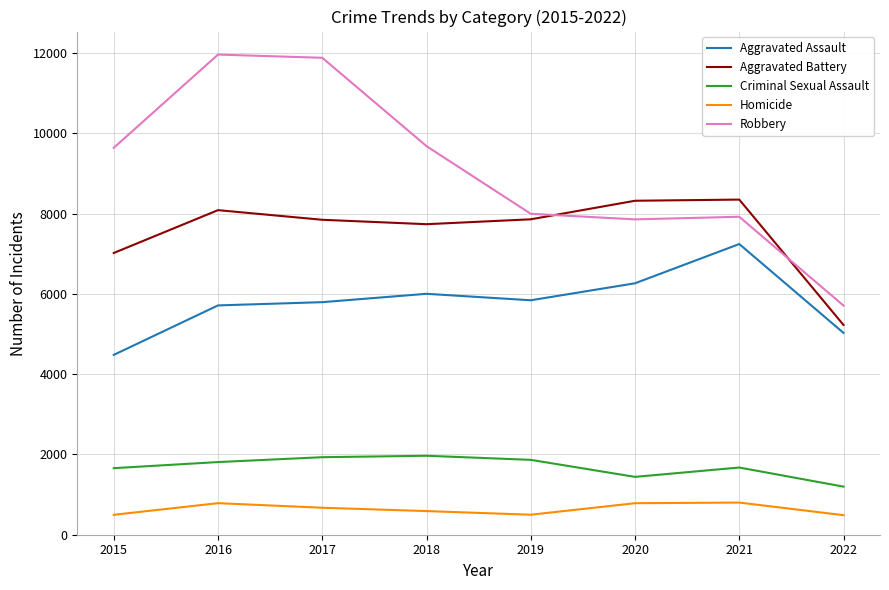

At how many categories does at least one series exceed 3928?

8